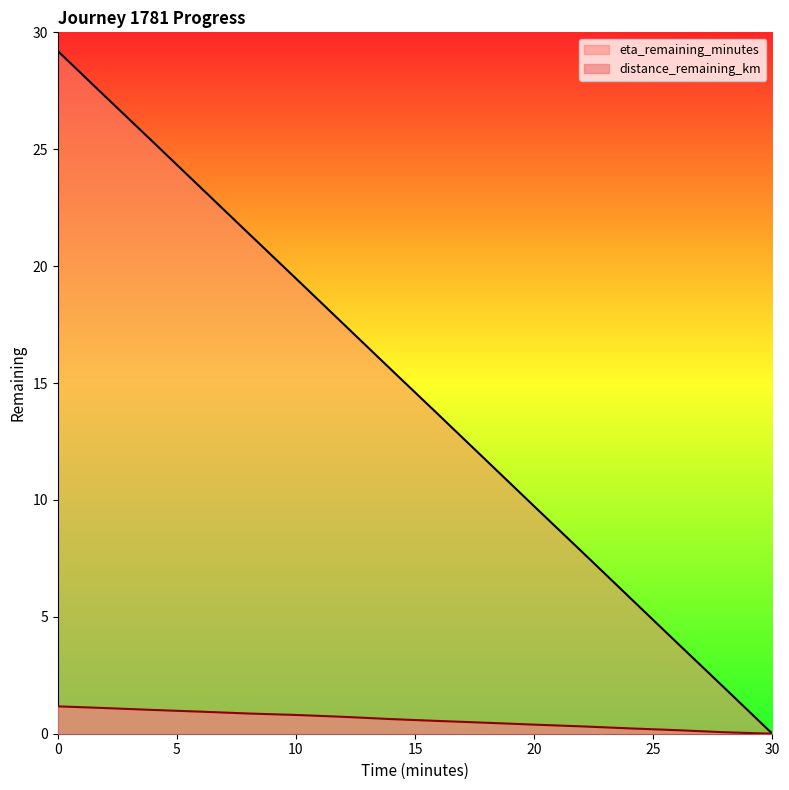

How many lines are shown in the chart?

2